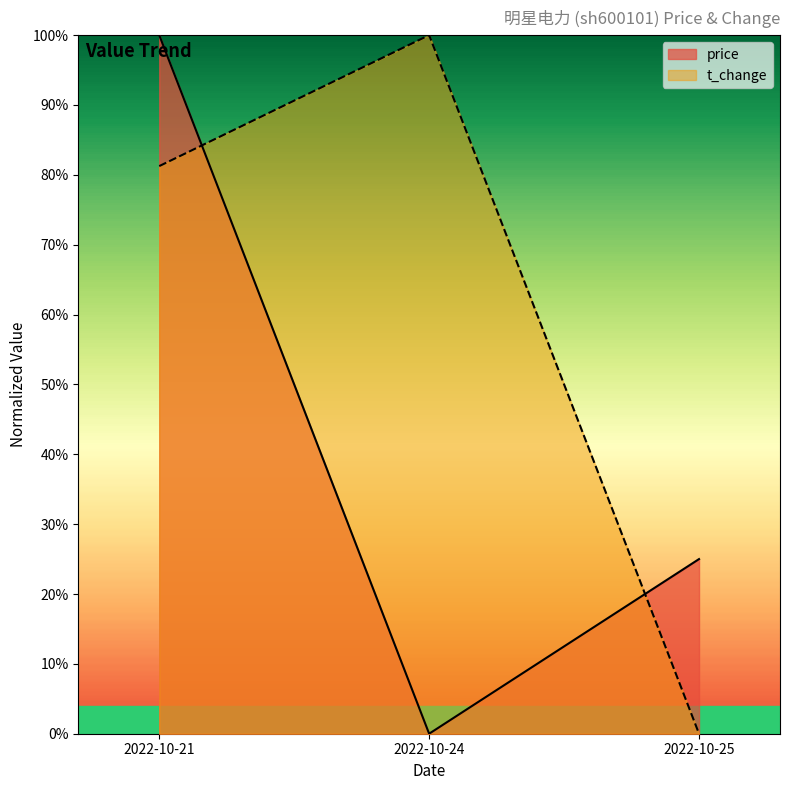

What is the difference between the t_change values at 2022-10-25 and 2022-10-21?

0.8